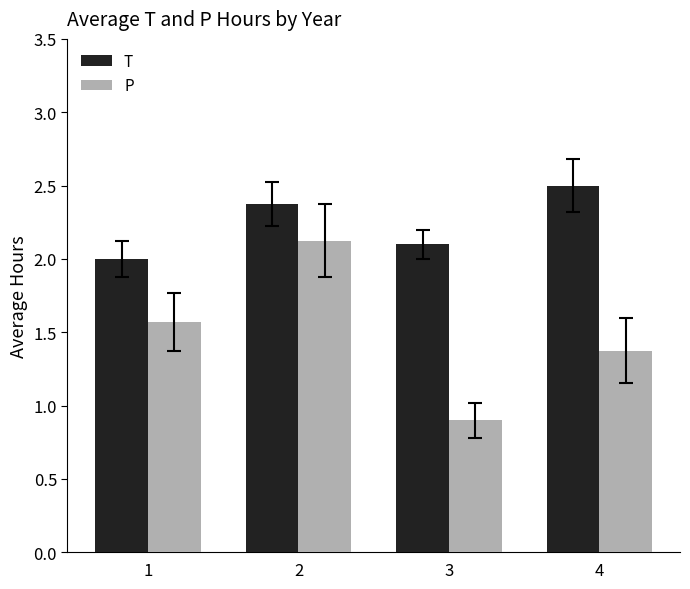

Count the number of categories in the chart.

4